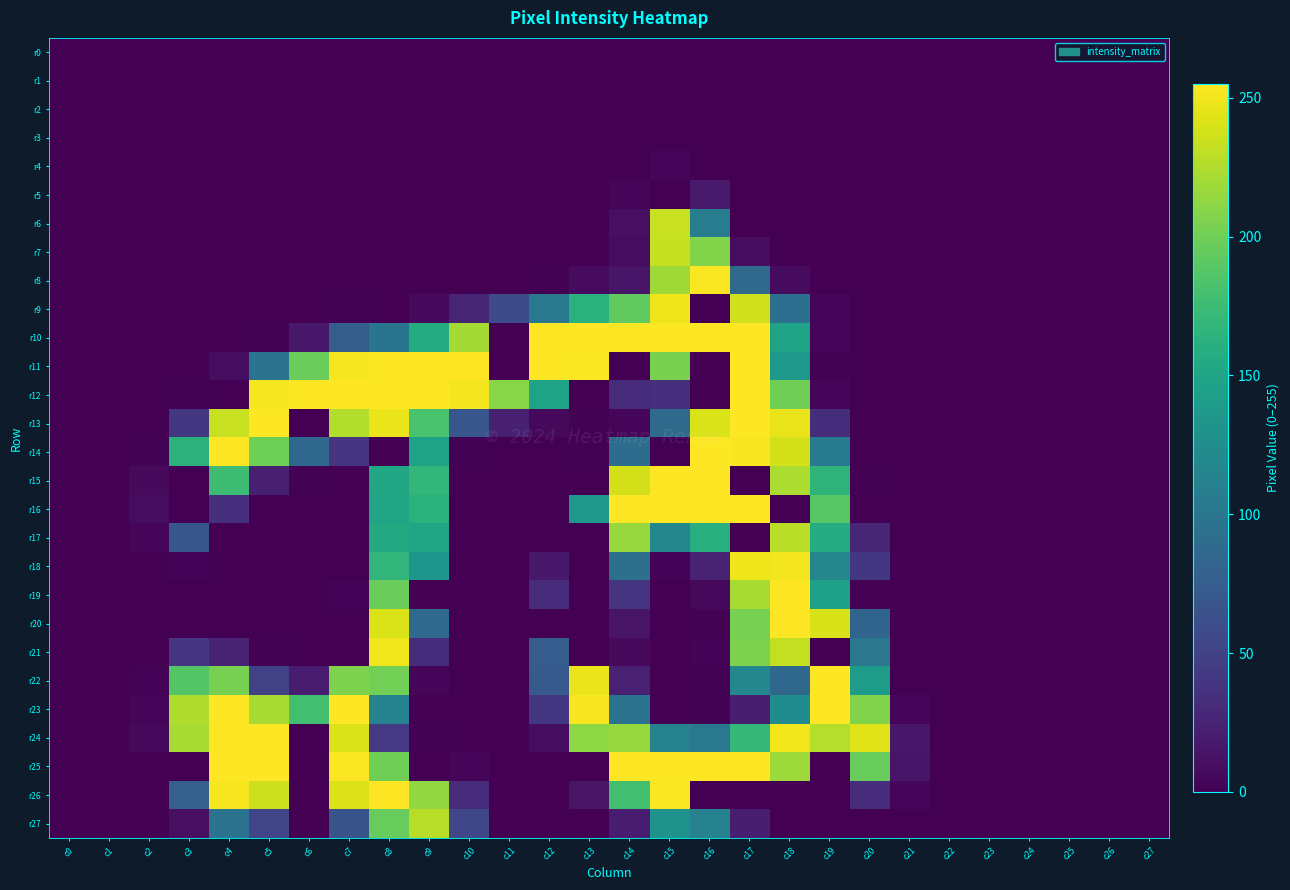

Between c6 and c20, which is larger?

c6